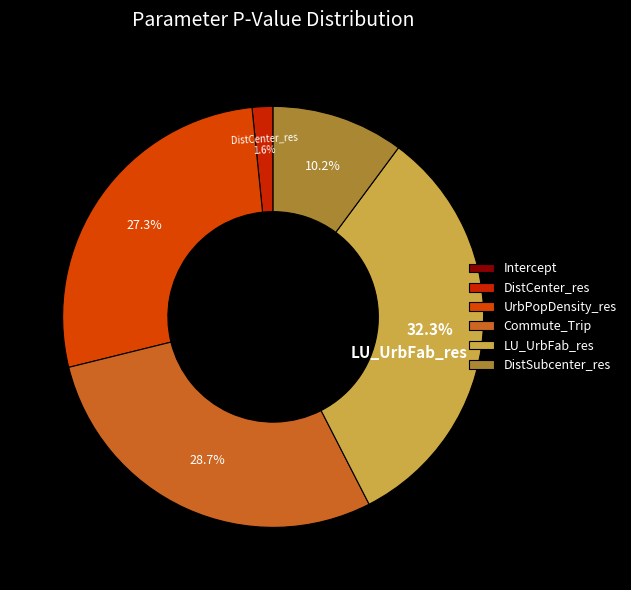

Combined, do Intercept and LU_UrbFab_res account for over 50%?

No